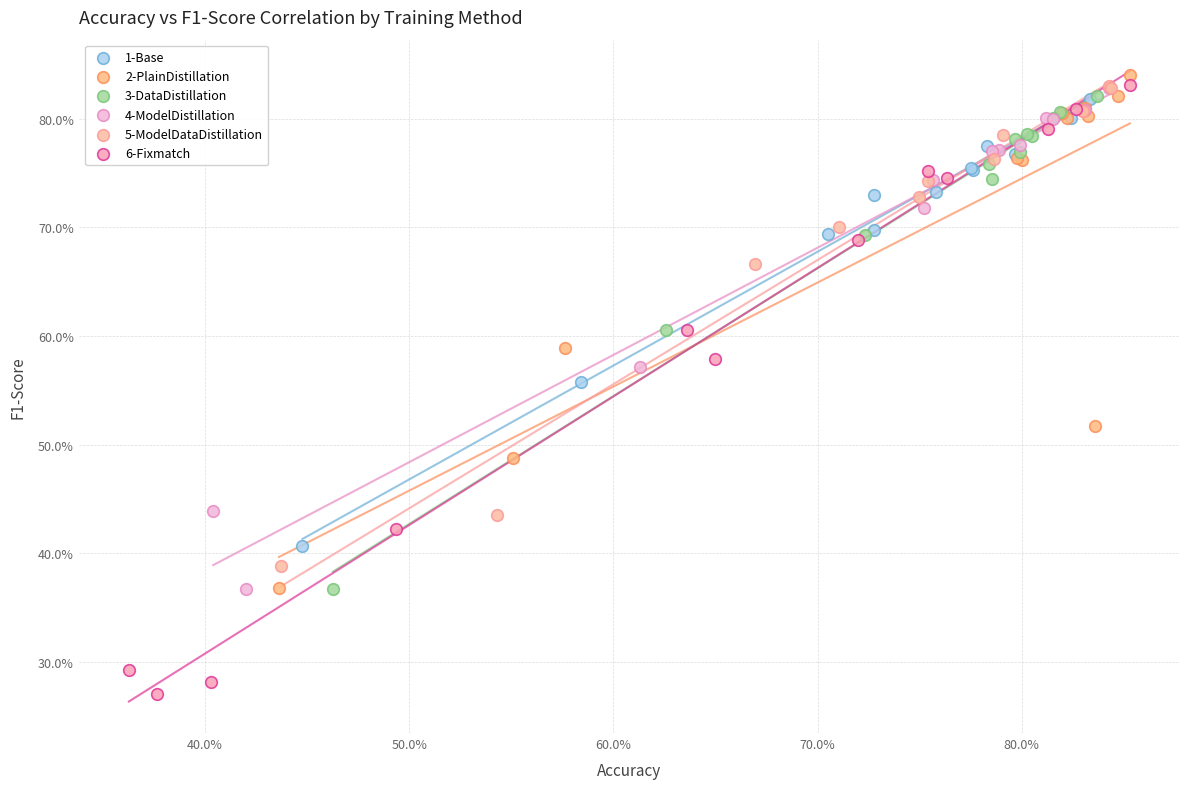

What are all the series names shown in the legend?

1-Base, 2-PlainDistillation, 3-DataDistillation, 4-ModelDistillation, 5-ModelDataDistillation, 6-Fixmatch